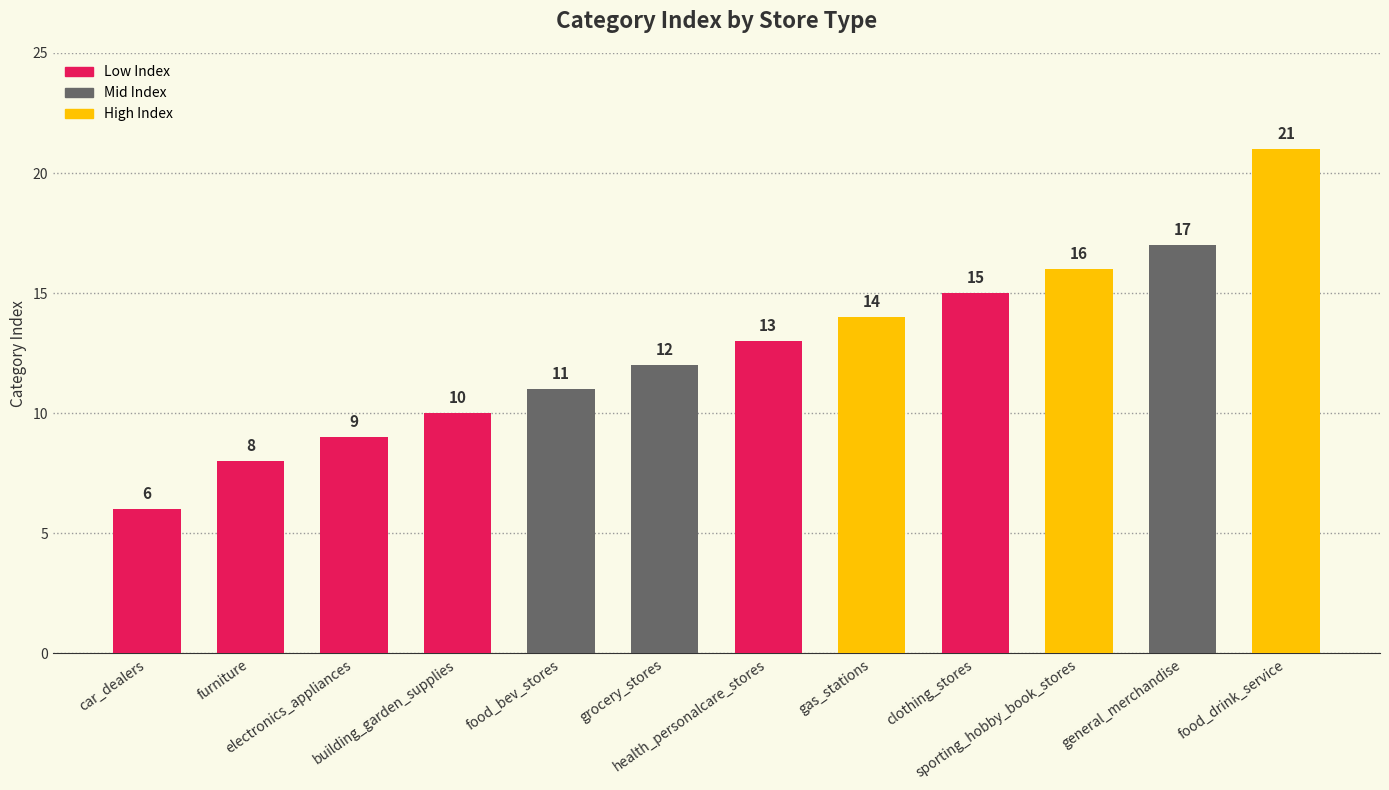

What is the label of the 10th bar from the right?

electronics_appliances